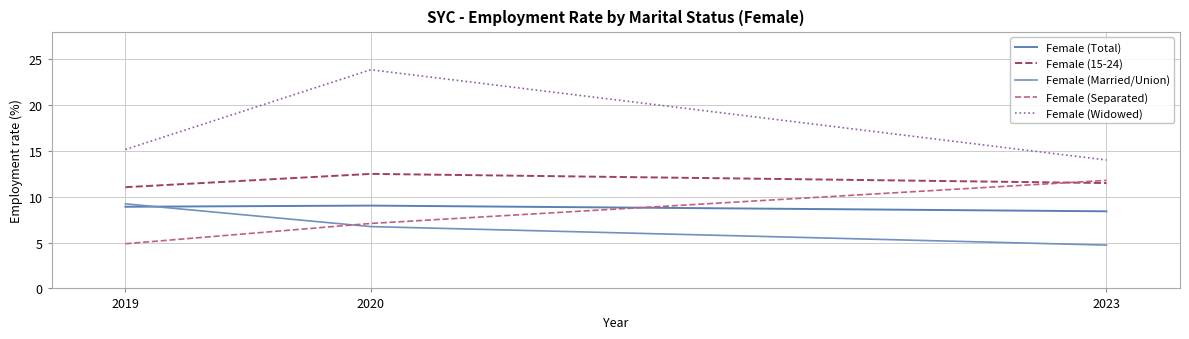

At which category is the sum across all series the highest?

2020